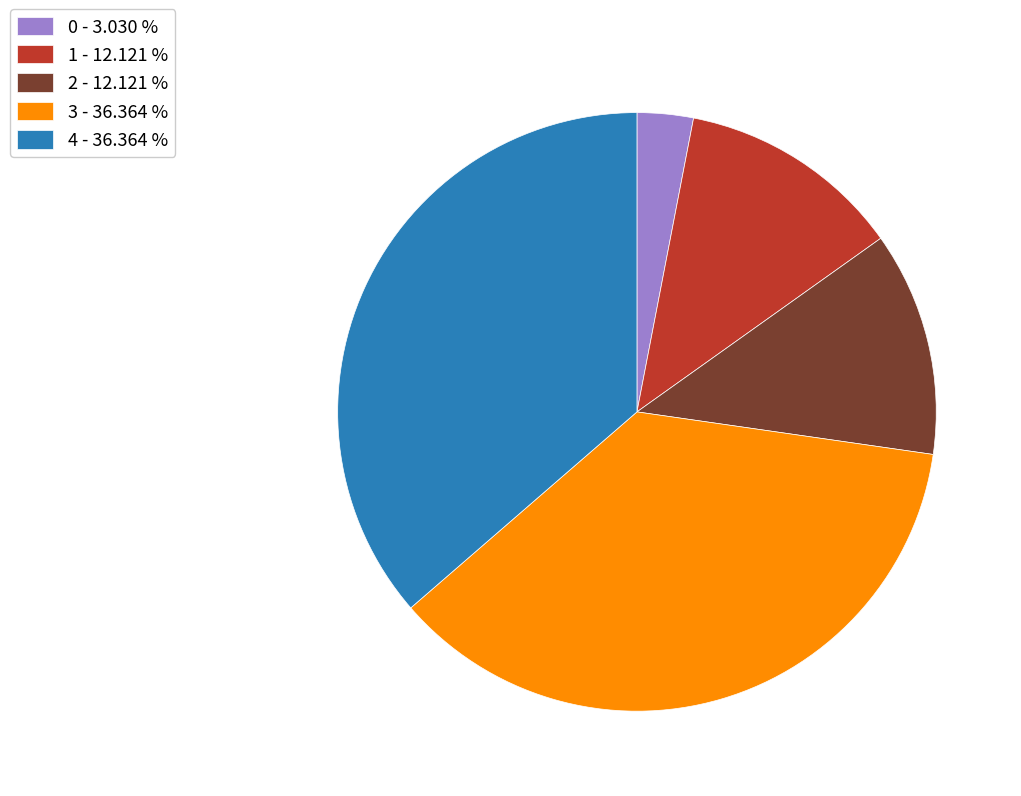

Do 0 - 3.030 % and 1 - 12.121 % together represent more than half of the pie?

No